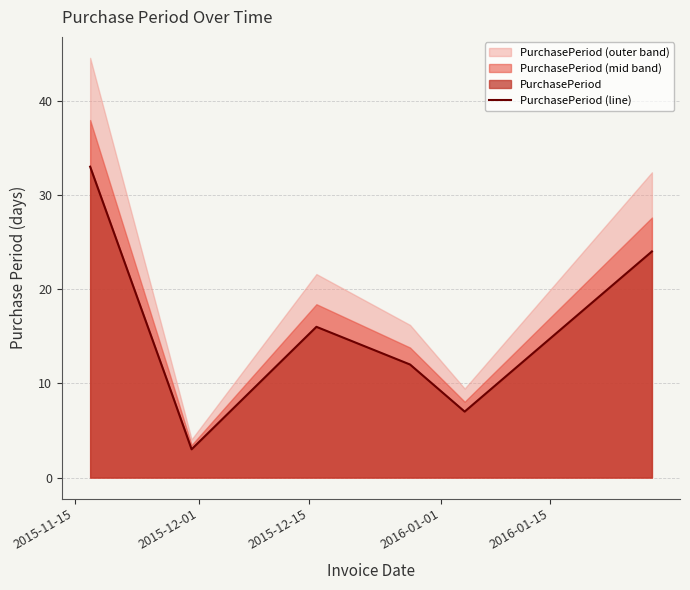

How many points are lower than both their immediate neighbors (excluding endpoints)?

2